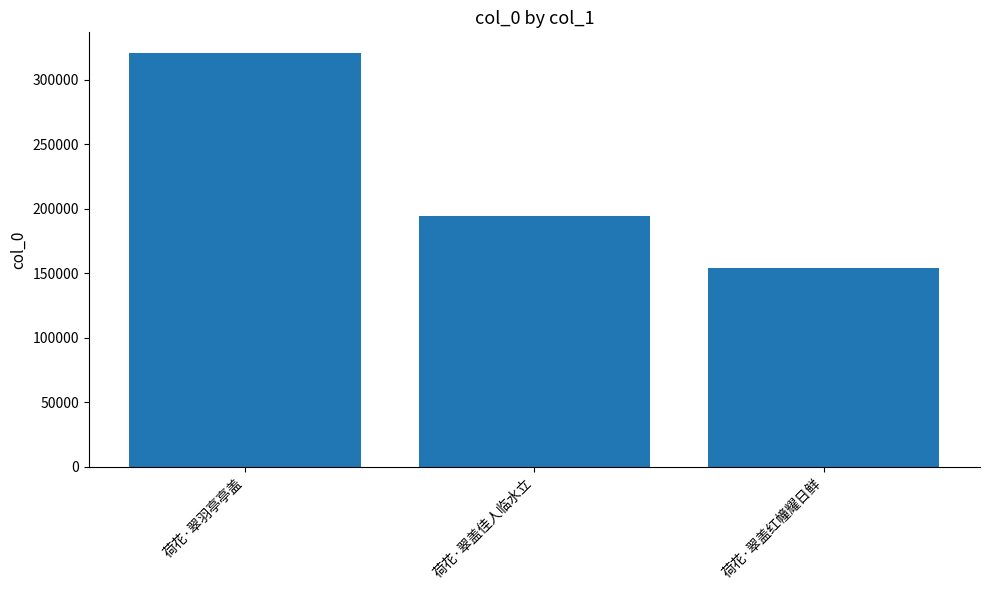

What is the maximum value shown in the chart?

320738